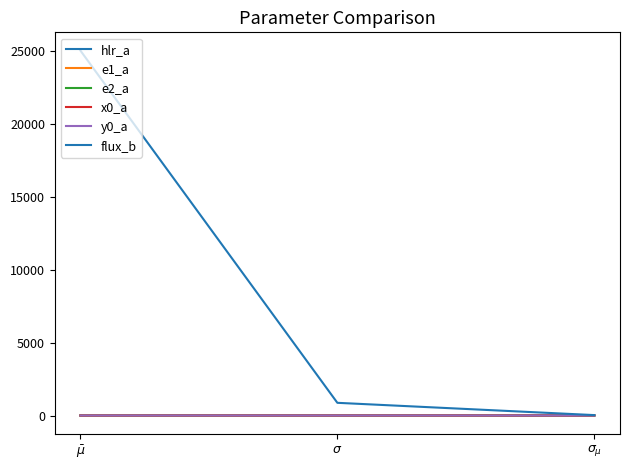

What is the maximum value shown in the chart?

24998.3